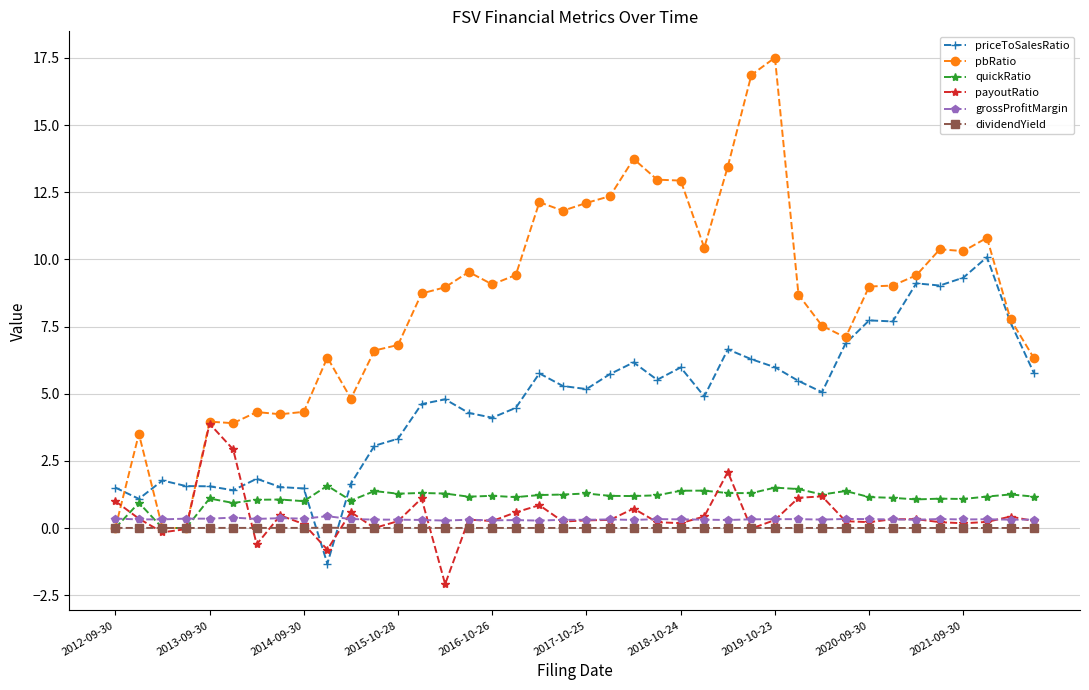

Which series has the widest spread of values?

pbRatio